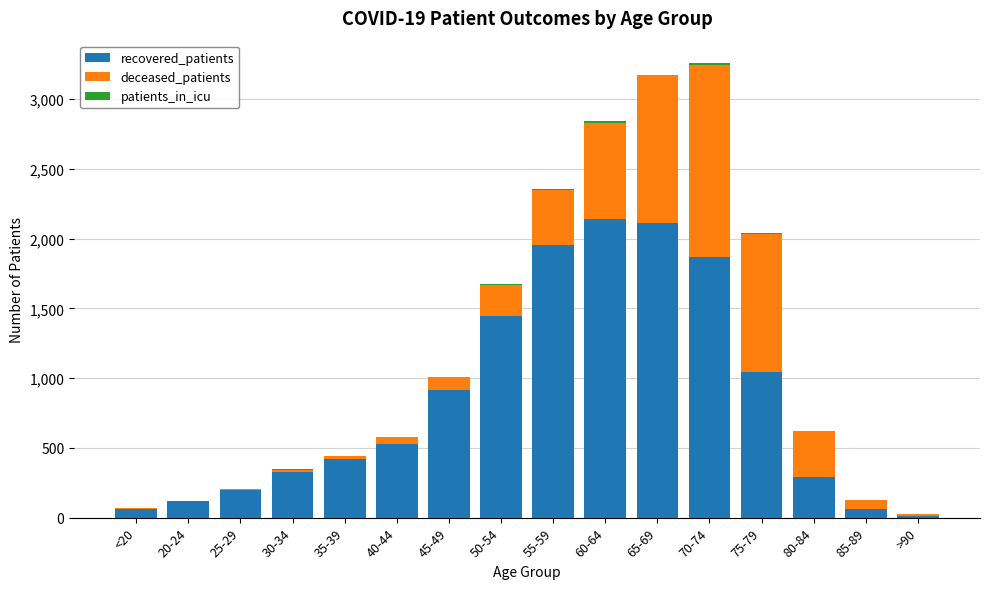

What is the maximum value for recovered_patients?

2142